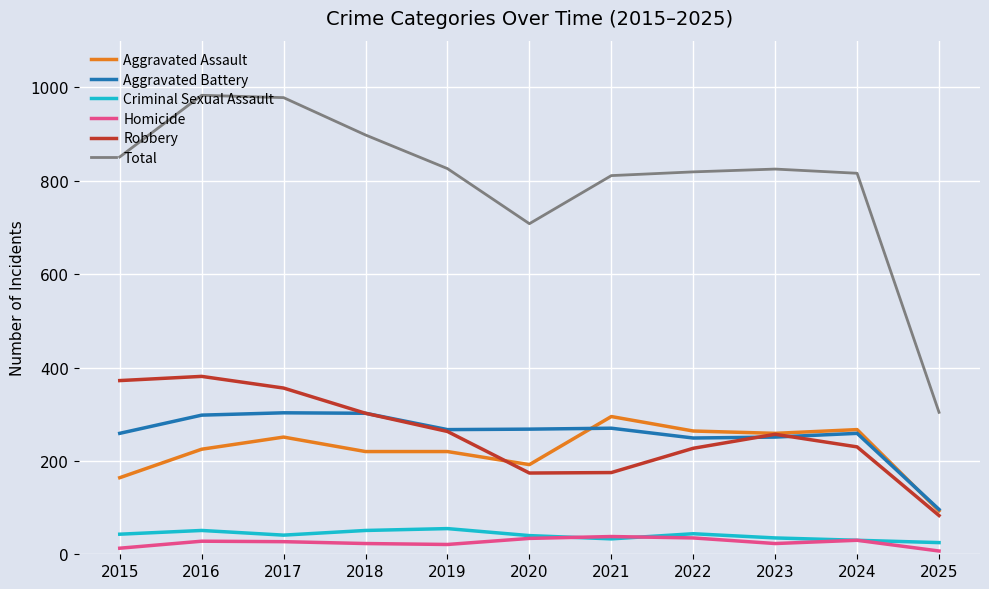

Which series has the largest total across all categories?

Total